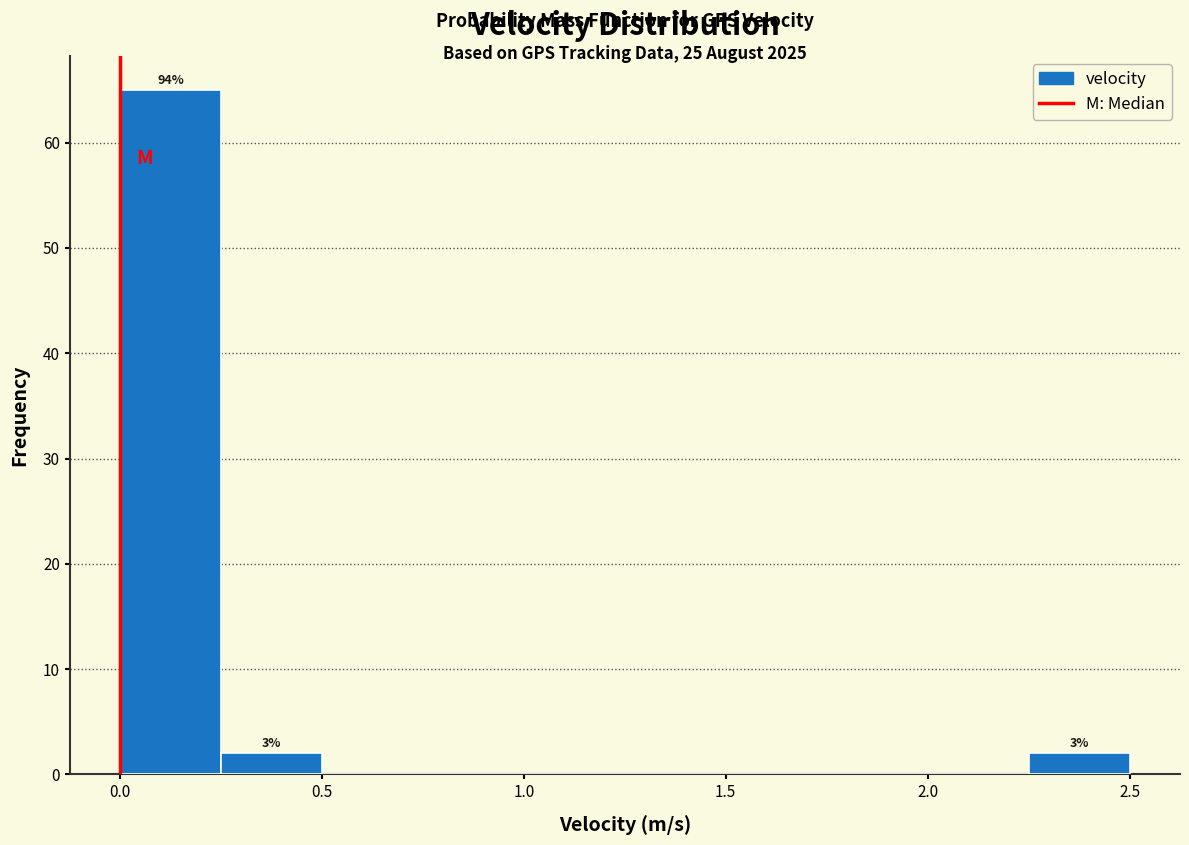

Over which range of the x-axis is the bar tallest?

0.00 to 0.25